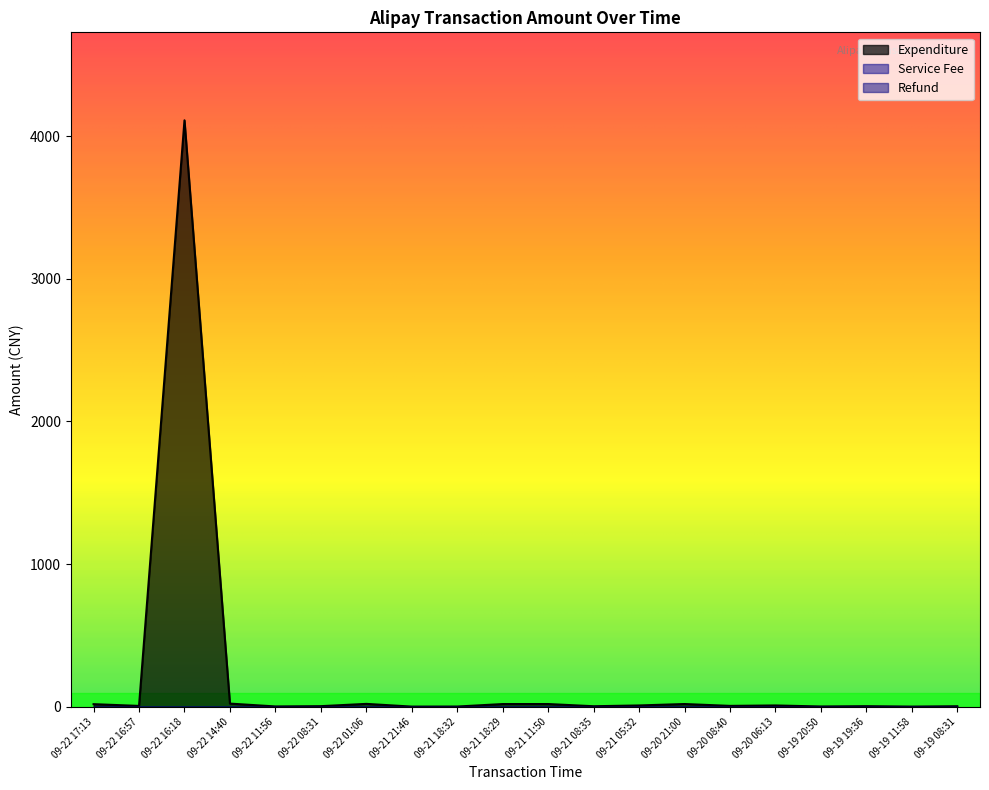

Rank the series by their maximum value, from highest to lowest.

Expenditure, Service Fee, Refund